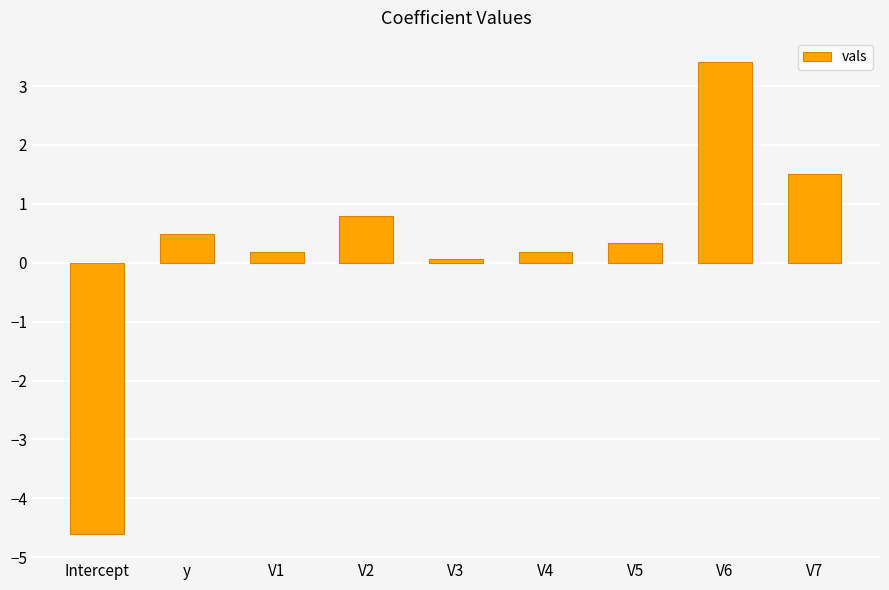

Count the number of values greater than 0.

8